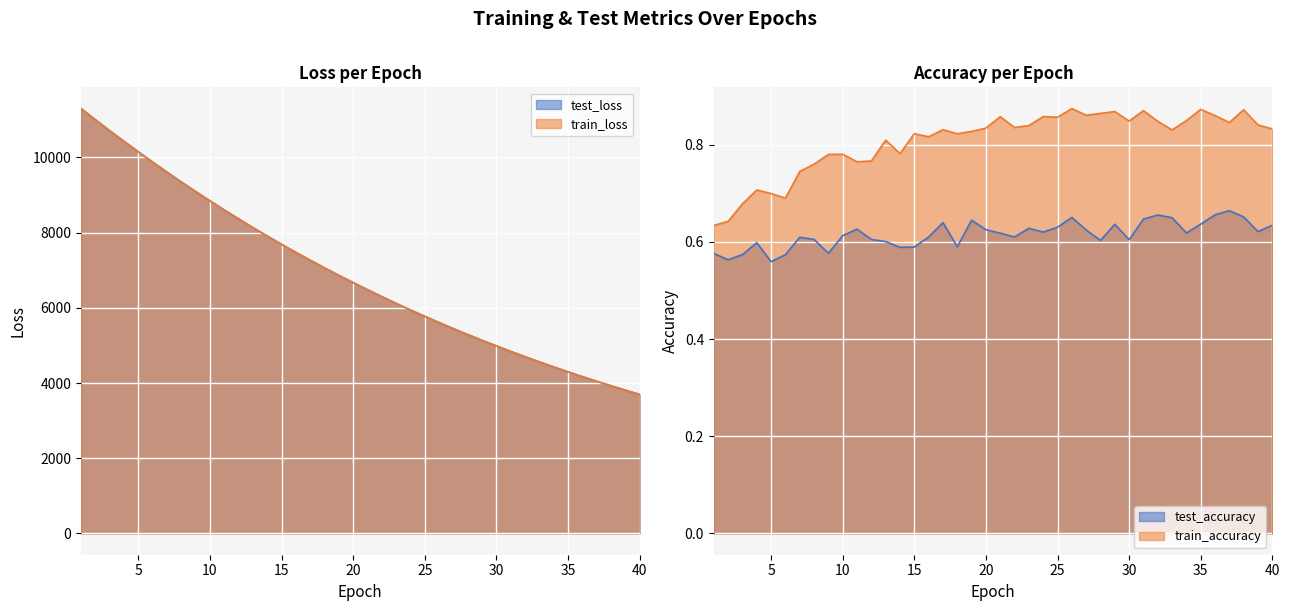

What is the difference between the highest and lowest values at 22?

6298.9